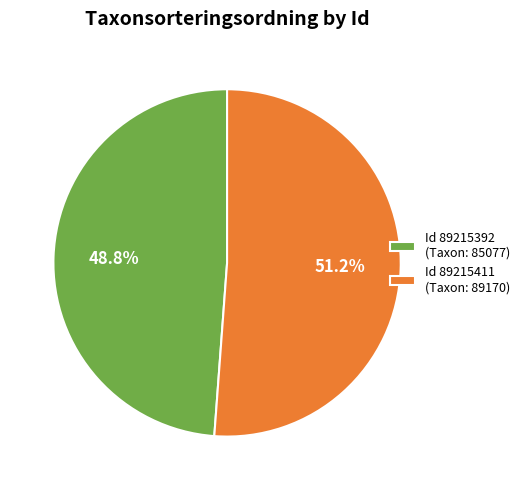

Which has a higher value, Id 89215392 (Taxon: 85077) or Id 89215411 (Taxon: 89170)?

Id 89215411 (Taxon: 89170)